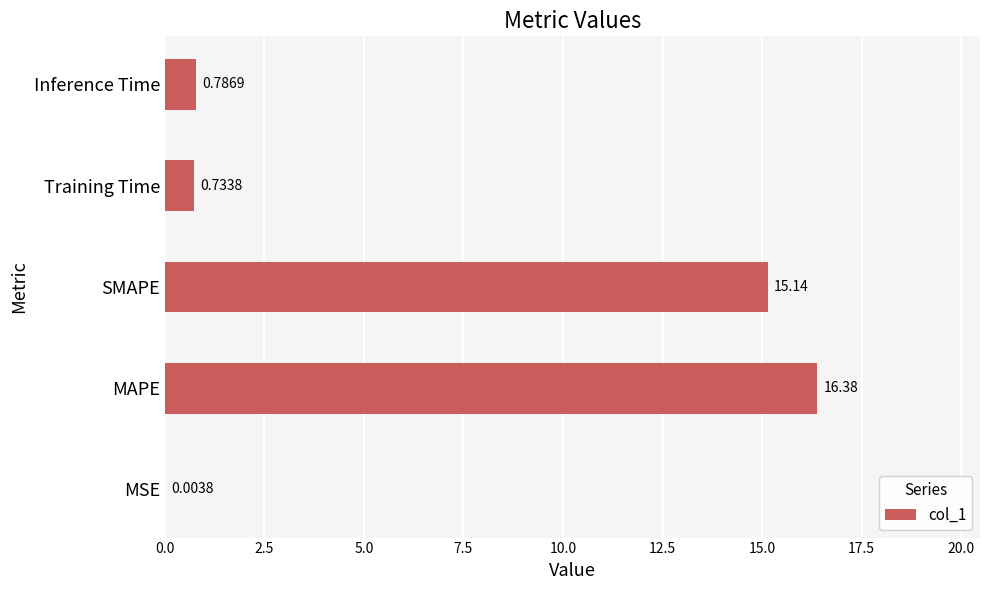

What is the change in value from MAPE to Training Time?

-15.6